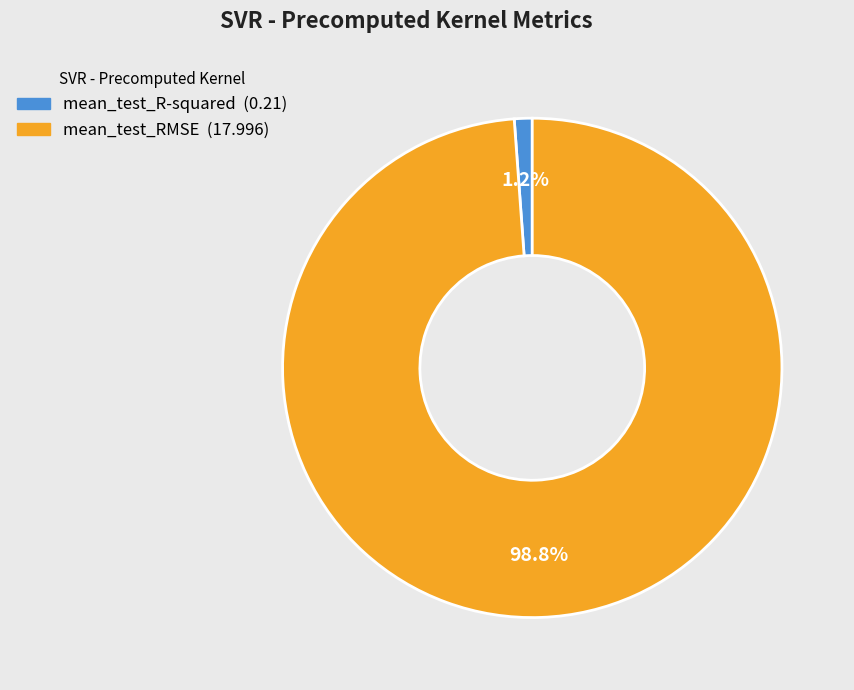

Which has a higher value, mean_test_R-squared or mean_test_RMSE?

mean_test_RMSE